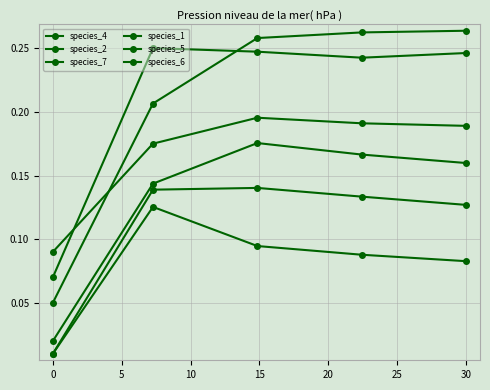

Does the chart have visible grid lines?

Yes